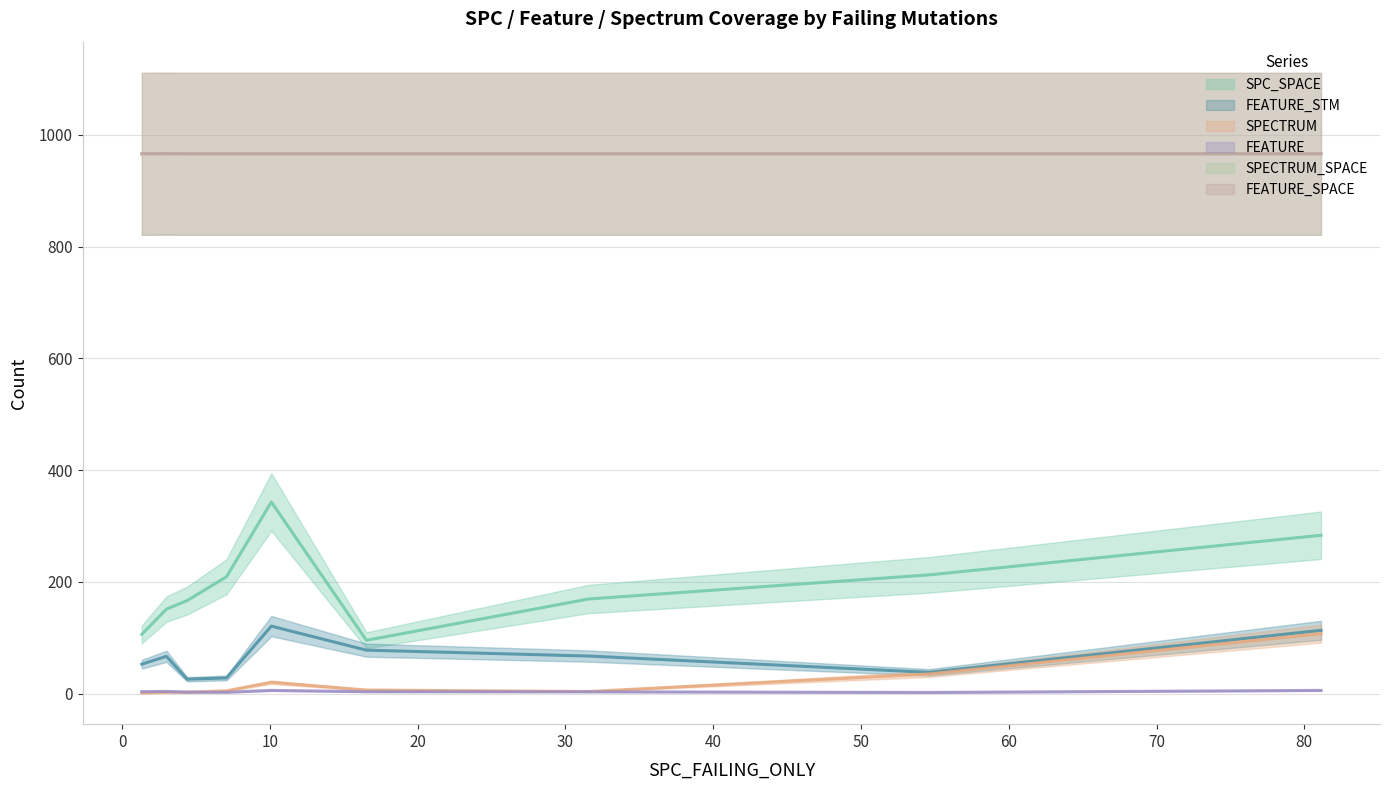

Which series has the largest range (max minus min)?

SPC_SPACE